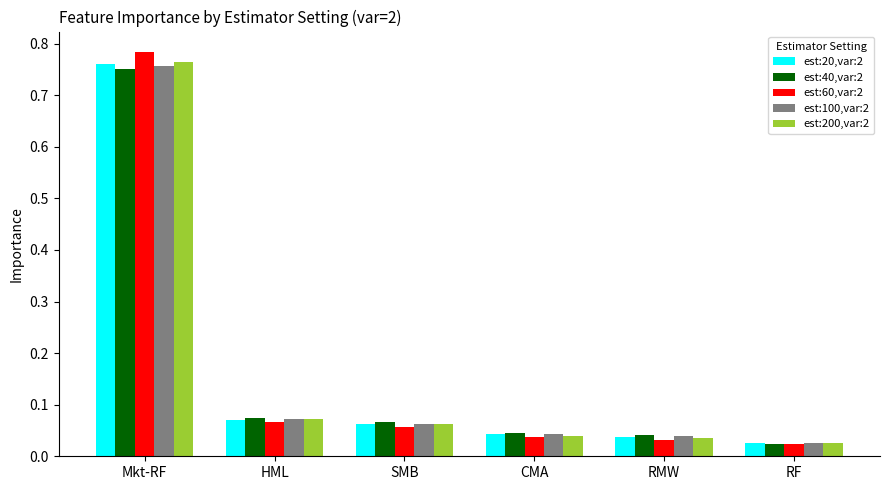

What is the label of the 5th bar from the left?

RMW